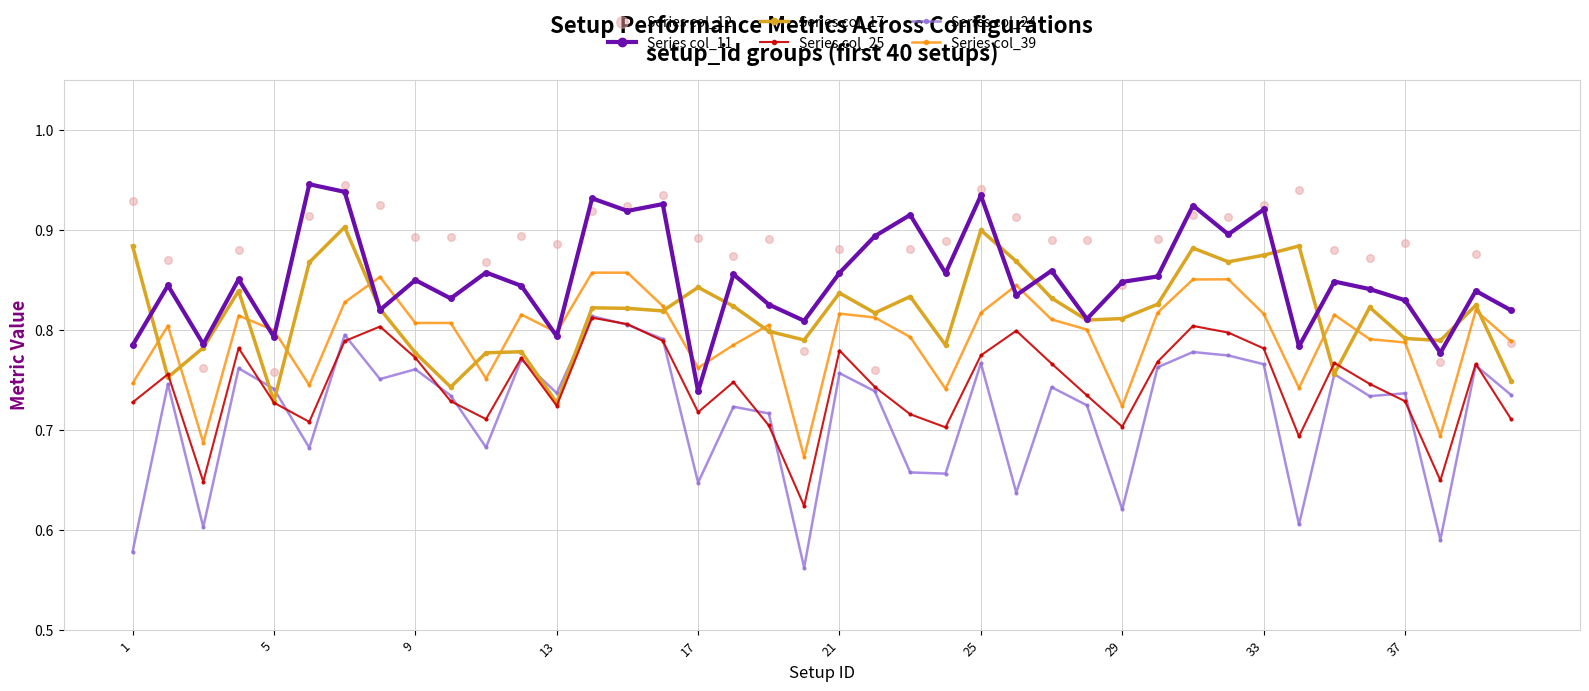

The value of Series col_11 at 29 is 0.6. True or false?

False